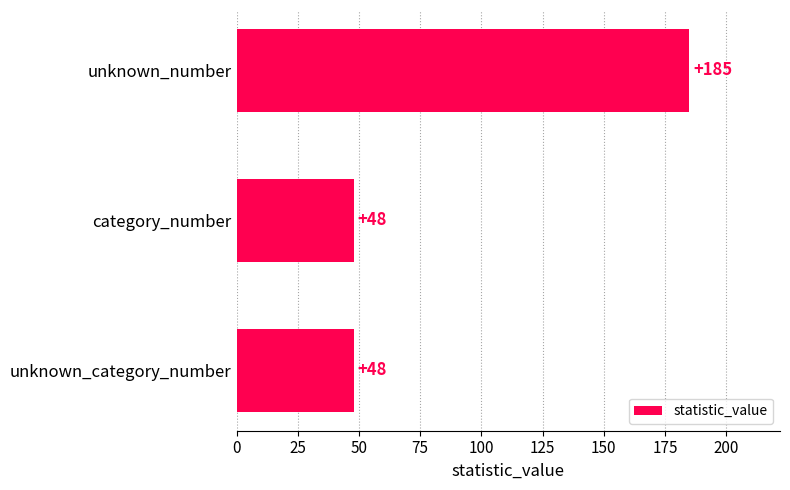

Which label corresponds to the largest value in the chart?

unknown_number